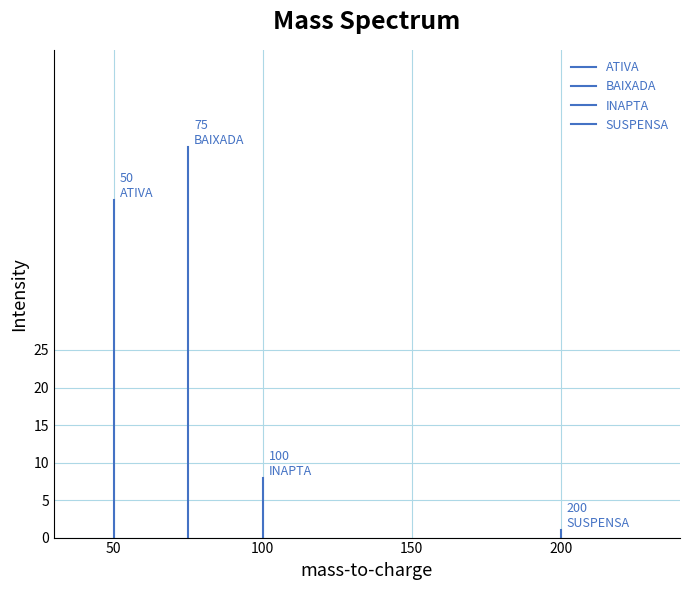

What is the value of the ATIVA point at the 2nd from the left?

45